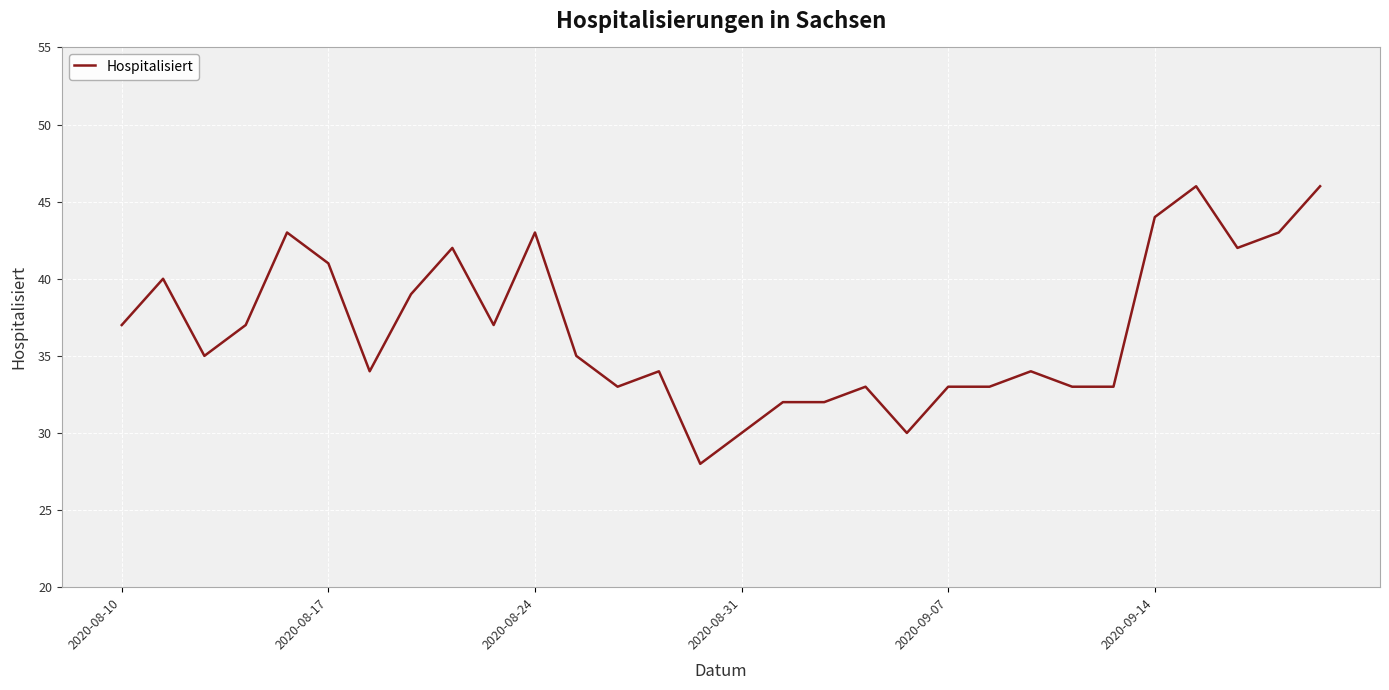

Reading left to right, list all the values displayed in this chart.

37	40	35	37	43	41	34	39	42	37	43	35	33	34	28	30	32	32	33	30	33	33	34	33	33	44	46	42	43	46